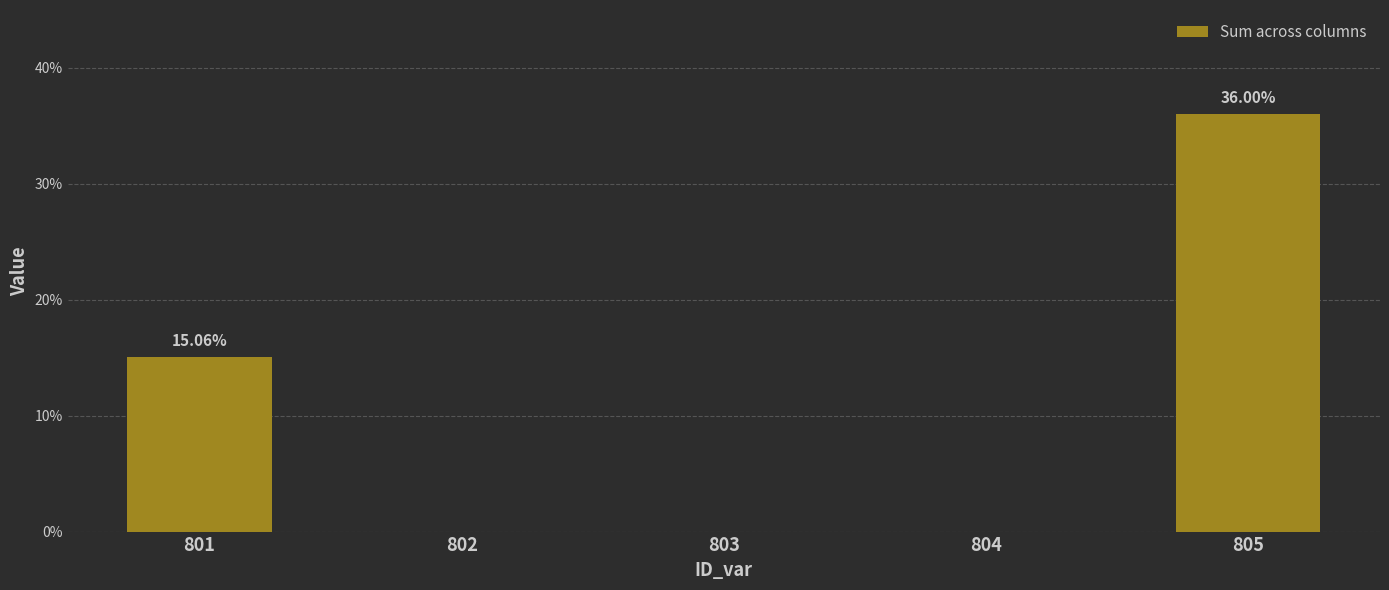

The chart shows a value of 0.0 at 803. True or false?

True